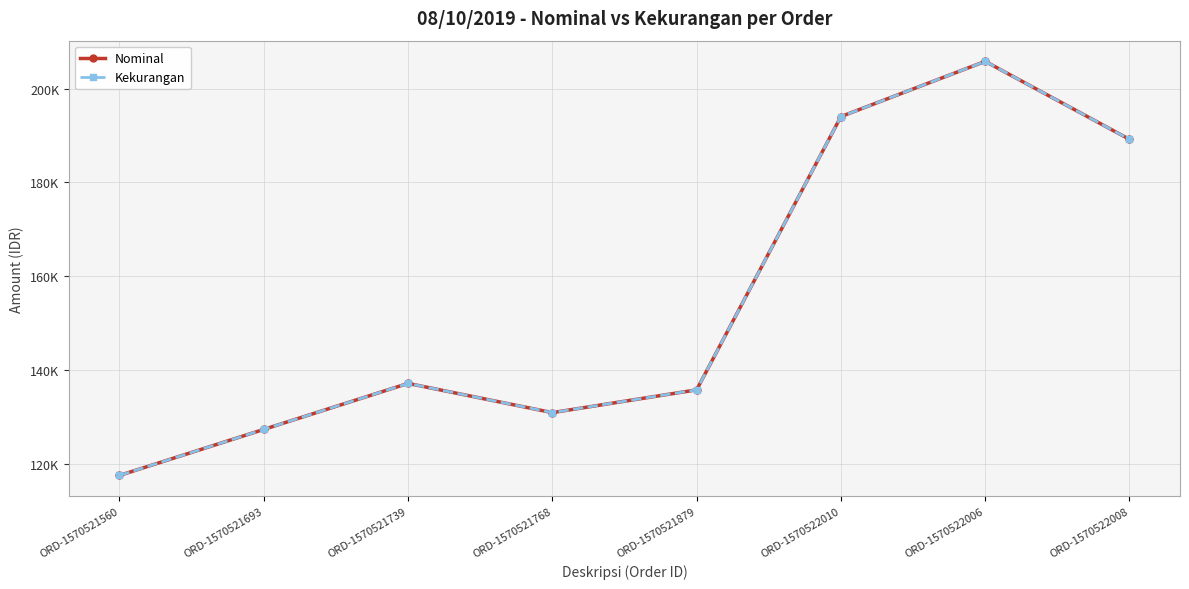

What is the maximum value for Nominal?

205800